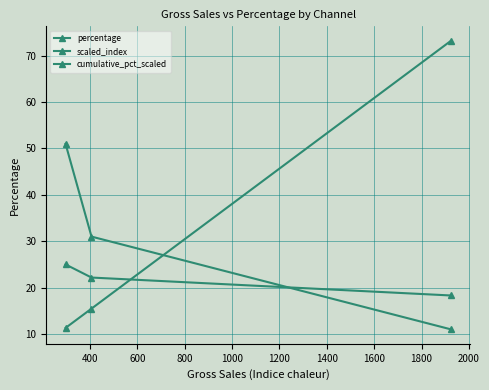

Reading left to right, transcribe all the data shown in this chart.

percentage: 11.3	15.5	73.2
scaled_index: 11.0	31.0	51.0
cumulative_pct_scaled: 18.3	22.2	25.0